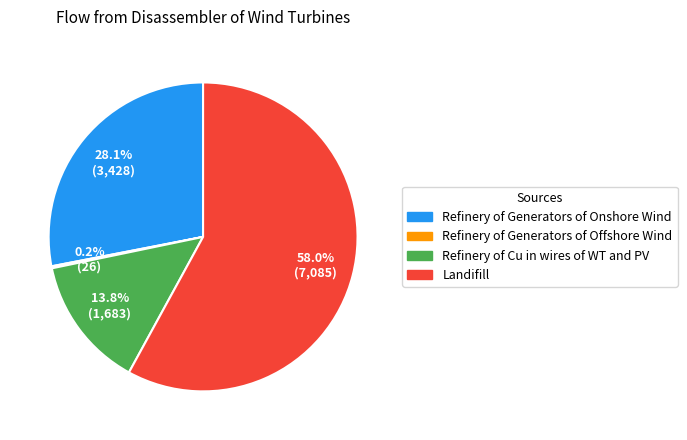

Which slice represents more than half of the pie?

Landifill